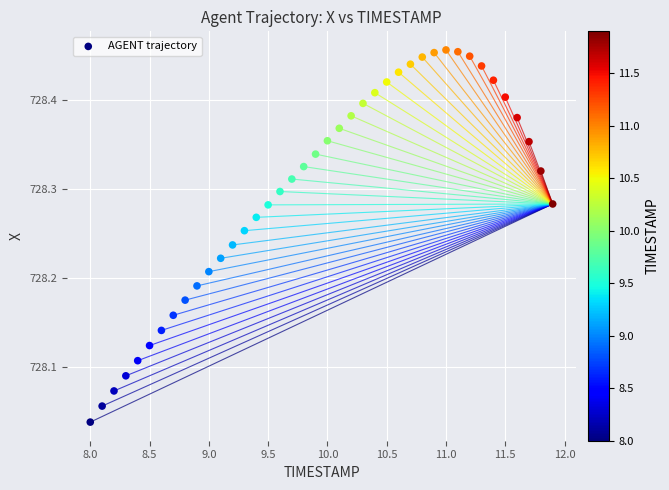

What is the range of Y values (max minus min)?

0.4